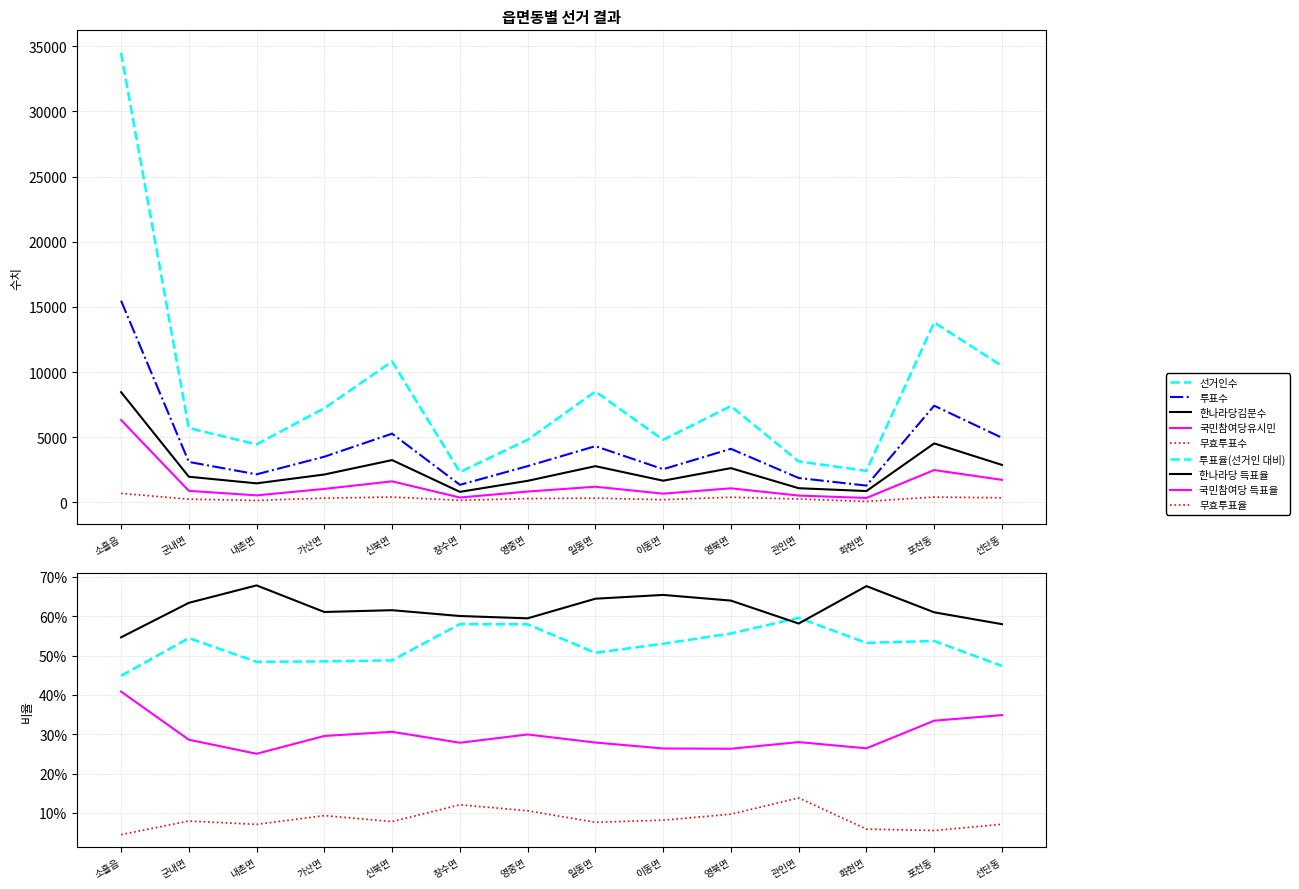

Which series has the widest spread of values?

선거인수